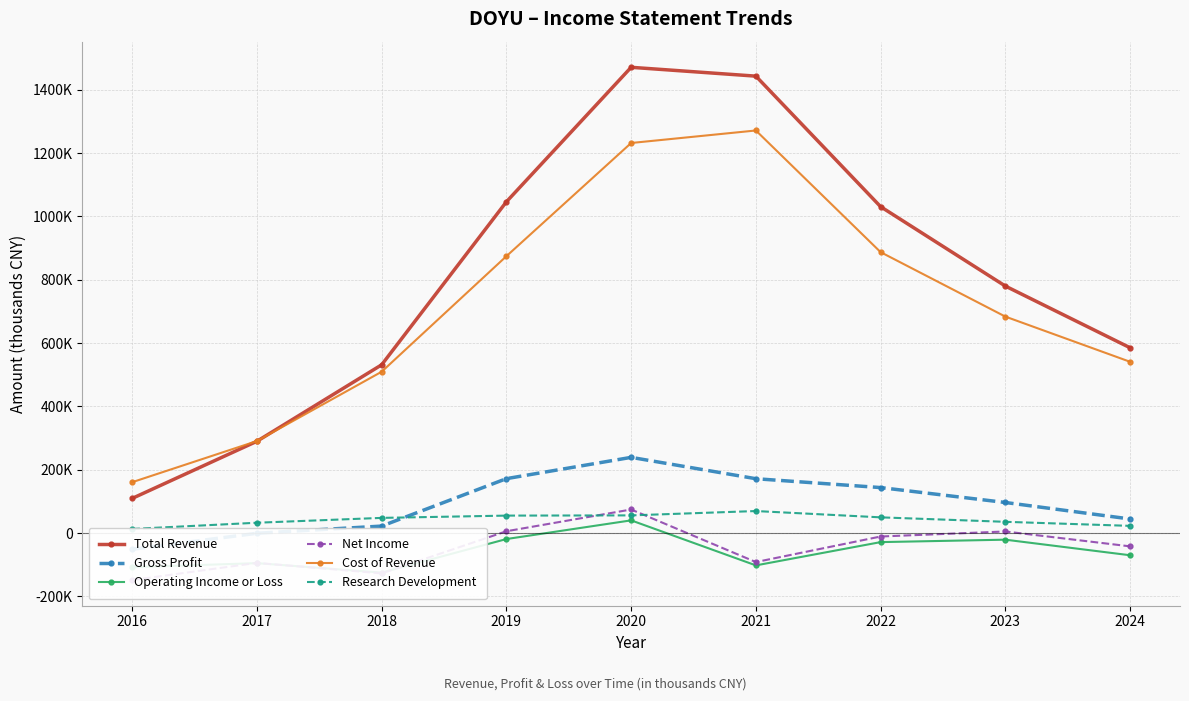

Which series has the widest spread of values?

Total Revenue